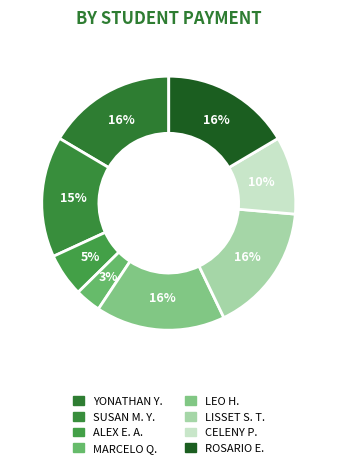

How many slices are in this pie chart?

8